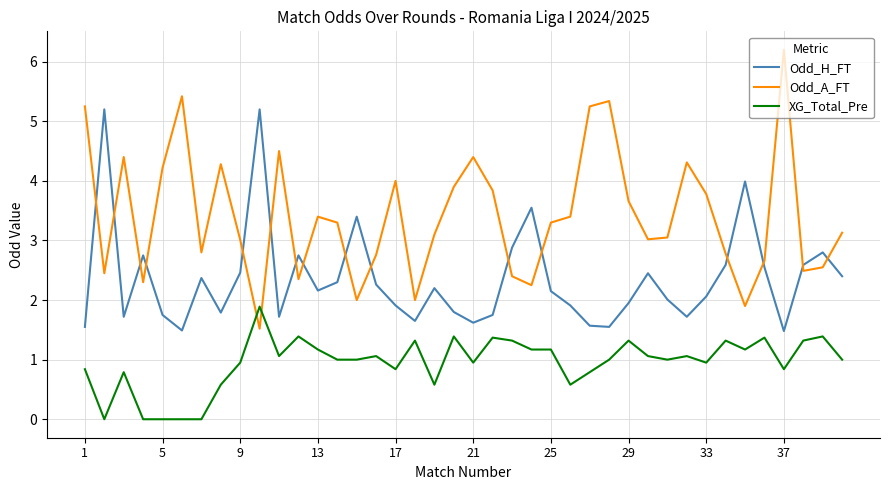

Rank the series by their average value, from lowest to highest.

XG_Total_Pre, Odd_H_FT, Odd_A_FT